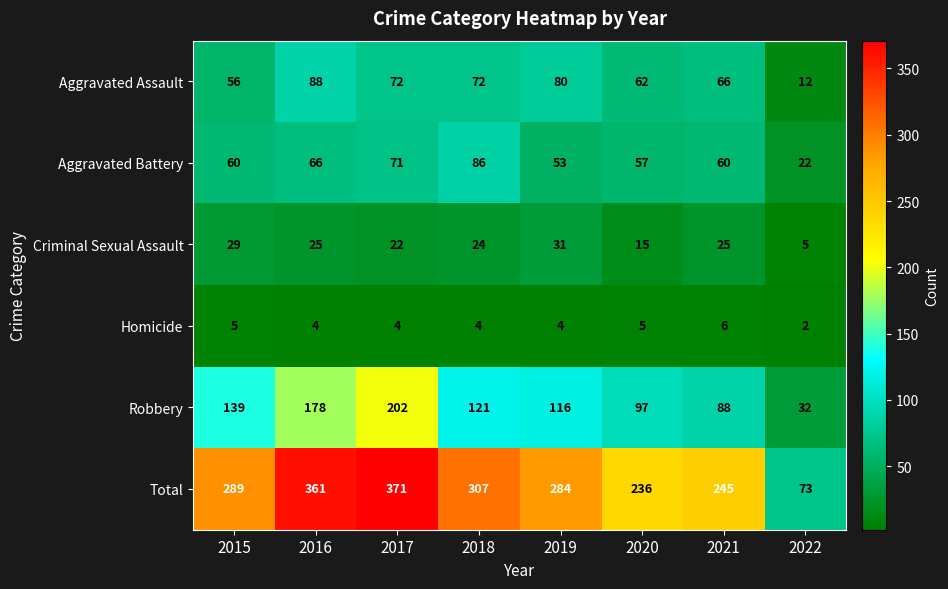

At how many categories does at least one series exceed 192?

7